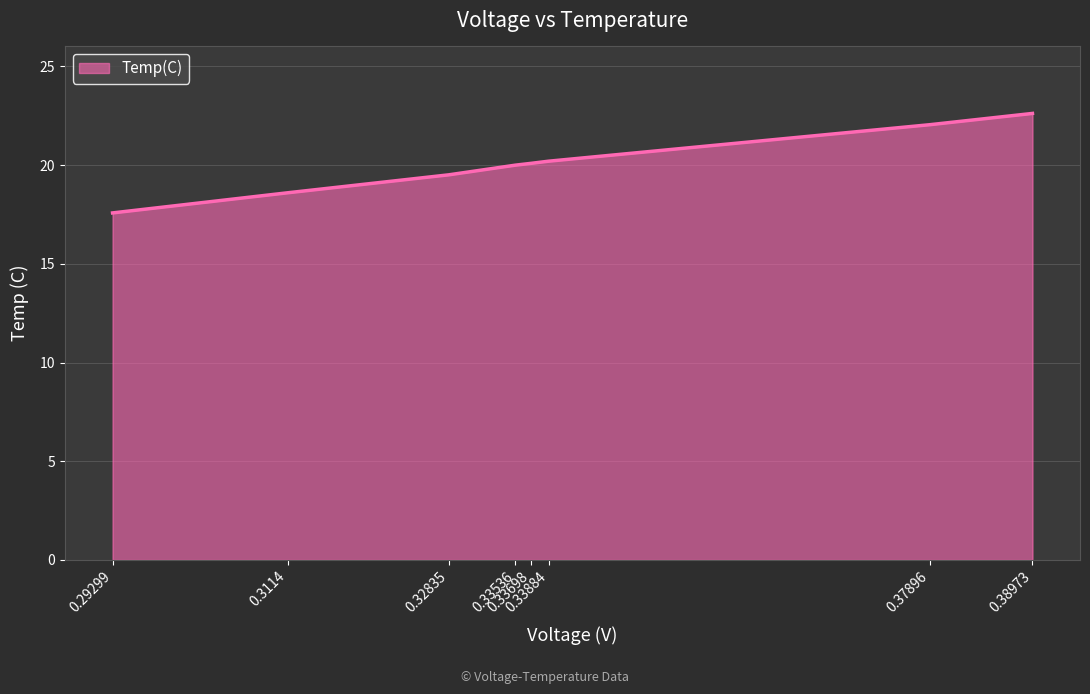

How many lines are shown in the chart?

1